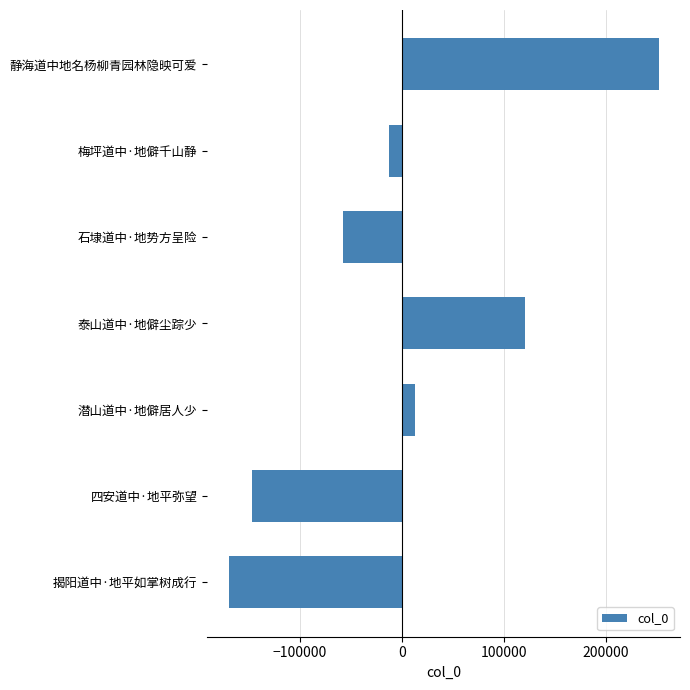

Reading top to bottom, transcribe all the data shown in this chart.

251924.6	-12398.4	-57242.4	120805.6	13115.6	-146563.4	-169641.4